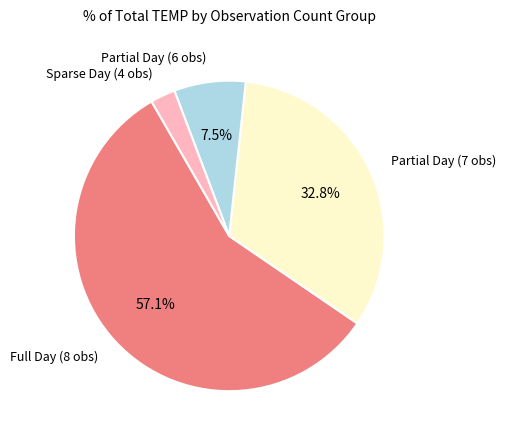

Combined, do Full Day (8 obs) and Sparse Day (4 obs) account for over 50%?

Yes